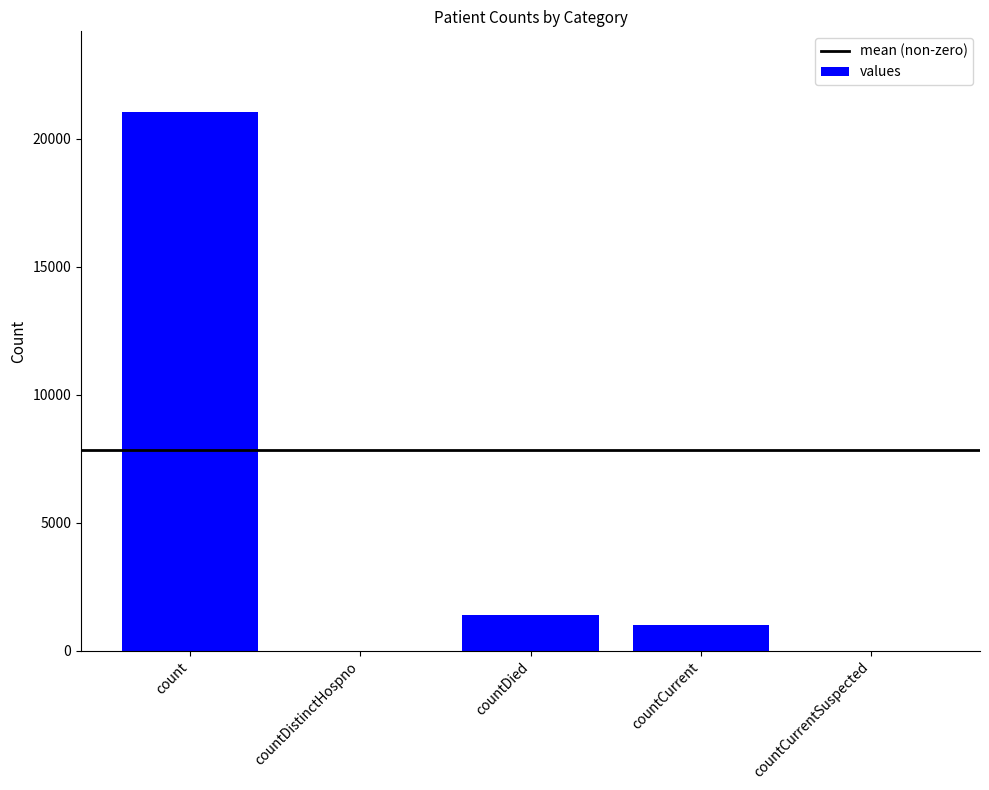

Where is the data nearest to the value 10525?

countDied